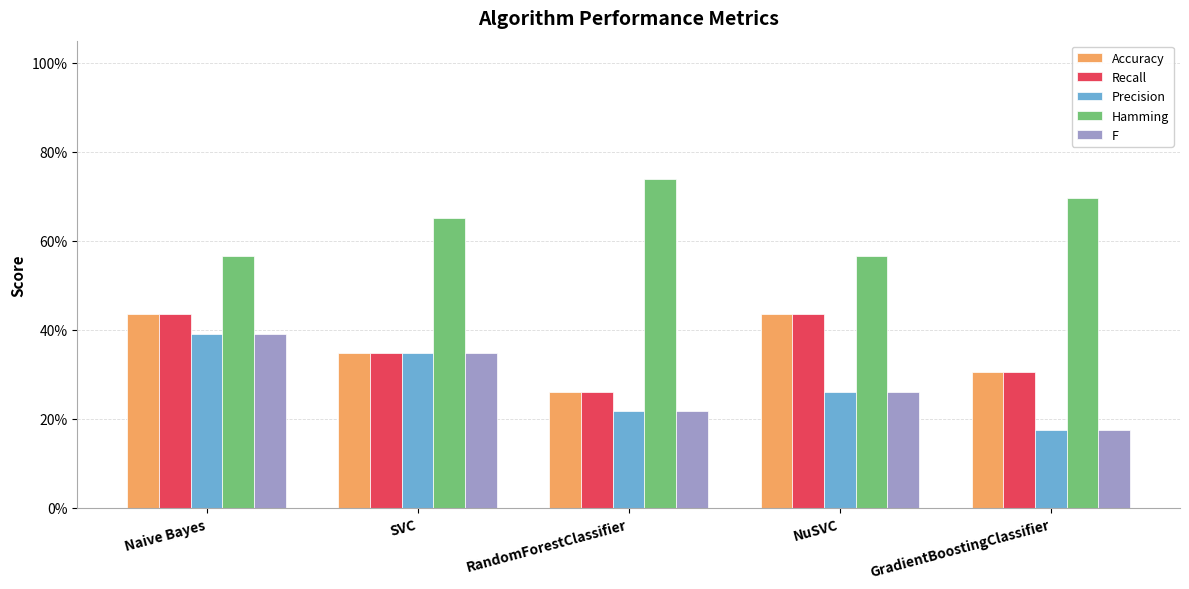

Does the chart contain any negative values?

No